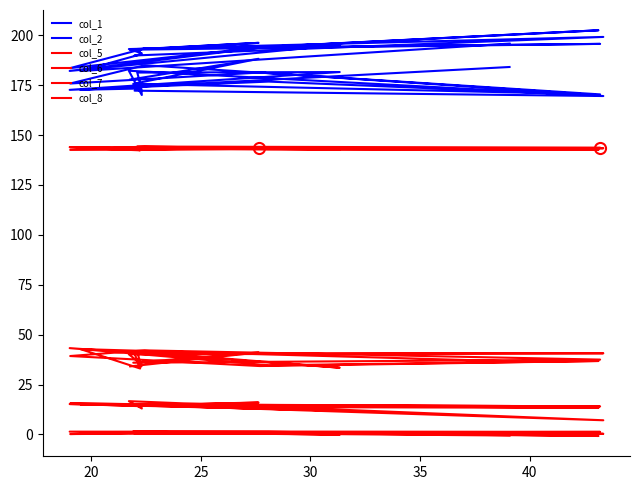

At which category is the sum across all series the highest?

20